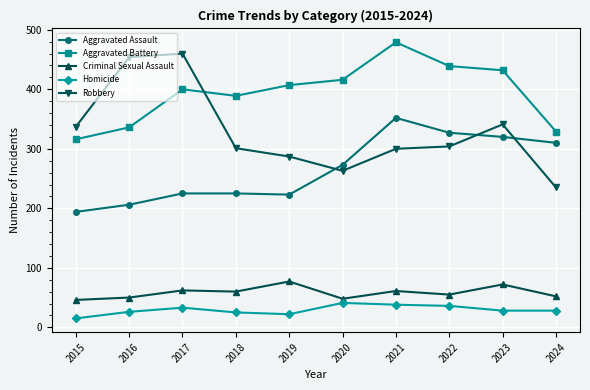

At how many categories does at least one series exceed 475?

1